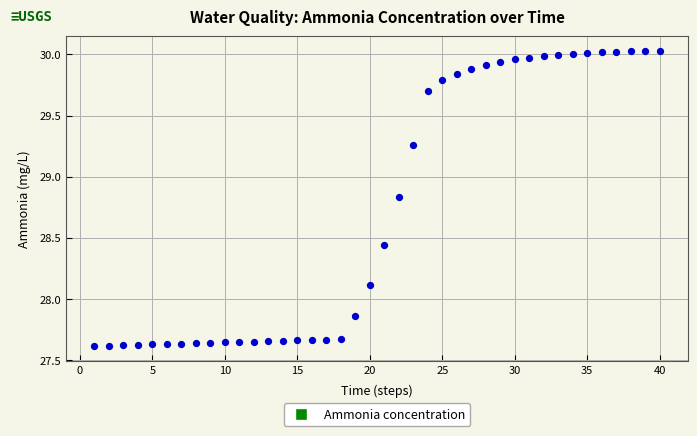

What Y value in the scatter plot is closest to 28?

28.1